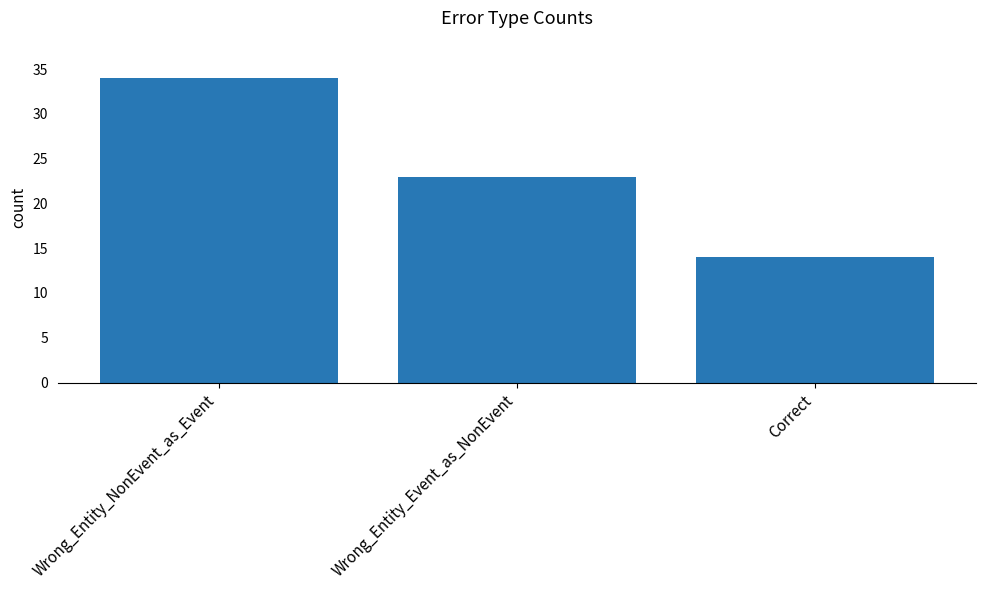

Approximately how many times larger is the value at Wrong_Entity_NonEvent_as_Event compared to Wrong_Entity_Event_as_NonEvent?

1.5